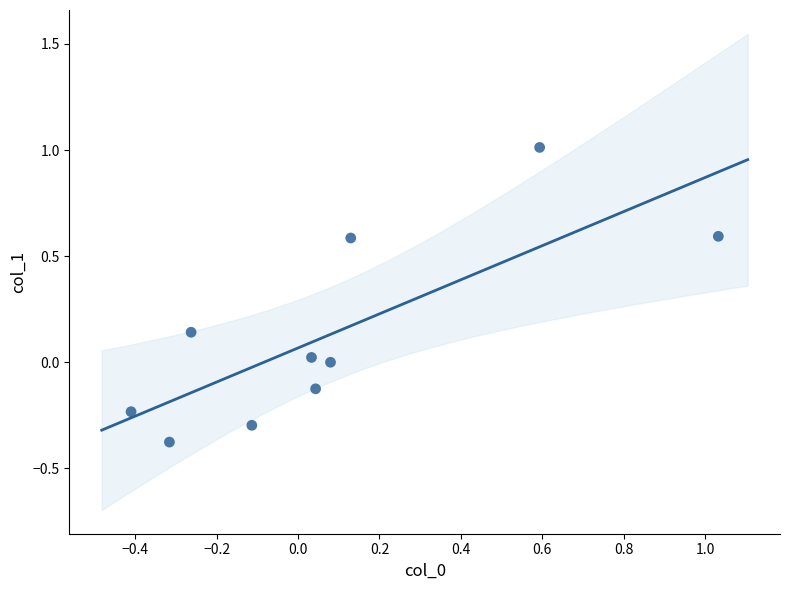

What is the range of Y values (max minus min)?

1.4